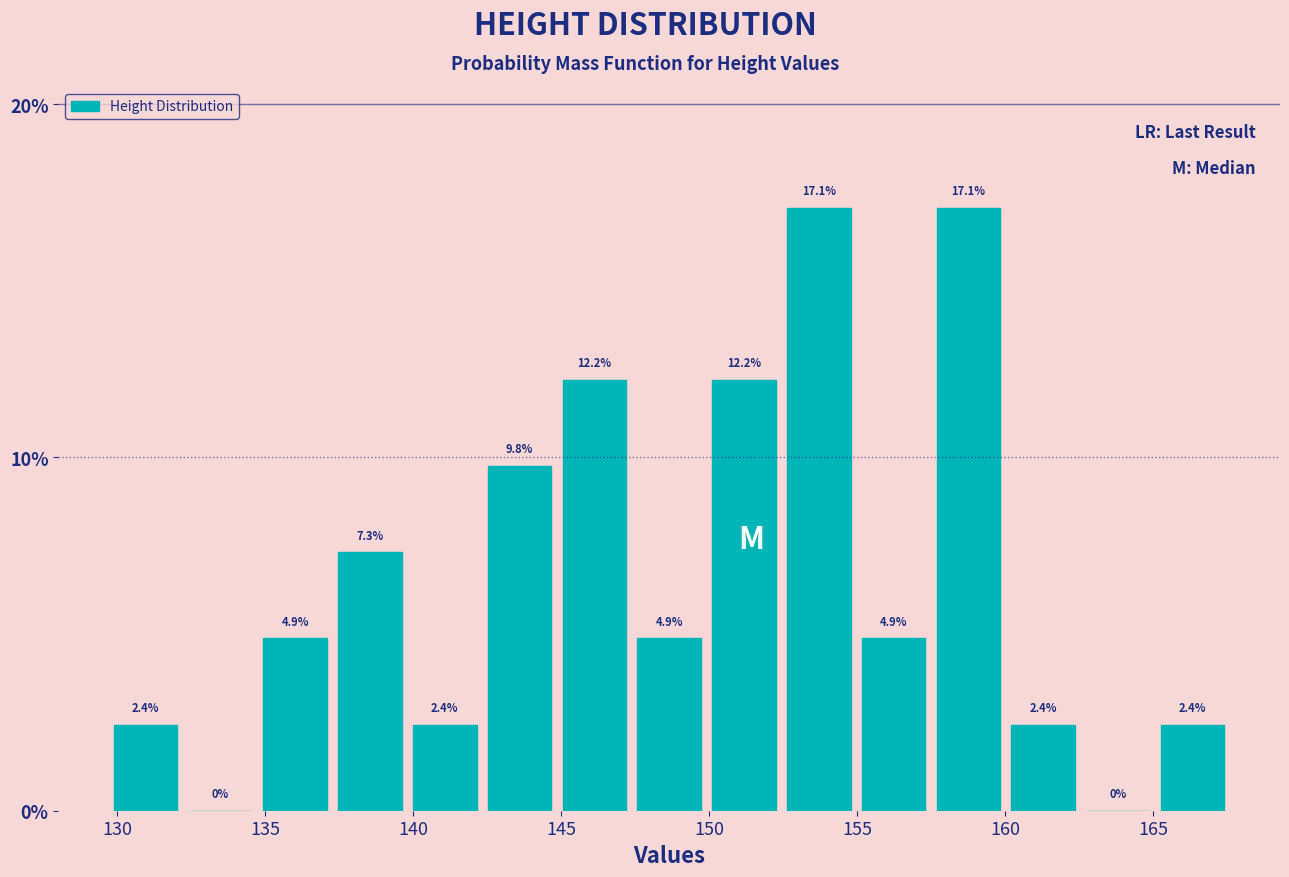

Reading left to right, transcribe this chart: for each bar, give the range it covers on the x-axis and its height. The bar edges are not printed on the chart, so give them approximately, as read against the axis.

129.5 to 132.0: 2.4
132.0 to 134.5: 0.0
134.5 to 137.5: 4.9
137.5 to 140.0: 7.3
140.0 to 142.5: 2.4
142.5 to 145.0: 9.8
145.0 to 147.5: 12.2
147.5 to 150.0: 4.9
150.0 to 152.5: 12.2
152.5 to 155.0: 17.1
155.0 to 157.5: 4.9
157.5 to 160.0: 17.1
160.0 to 162.5: 2.4
162.5 to 165.0: 0.0
165.0 to 167.5: 2.4